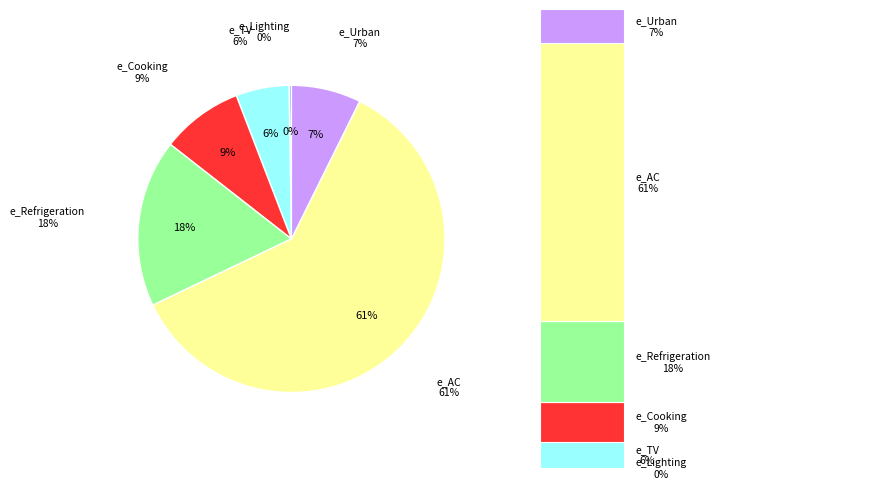

Which slice is the smallest?

e_Lighting